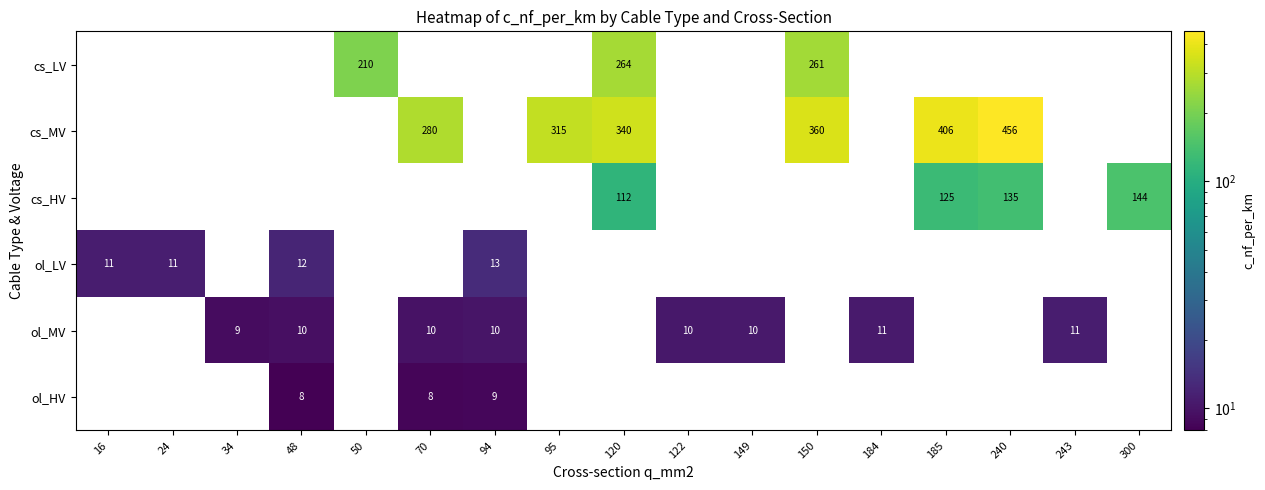

The value of ol_MV at 94 is 6. True or false?

False